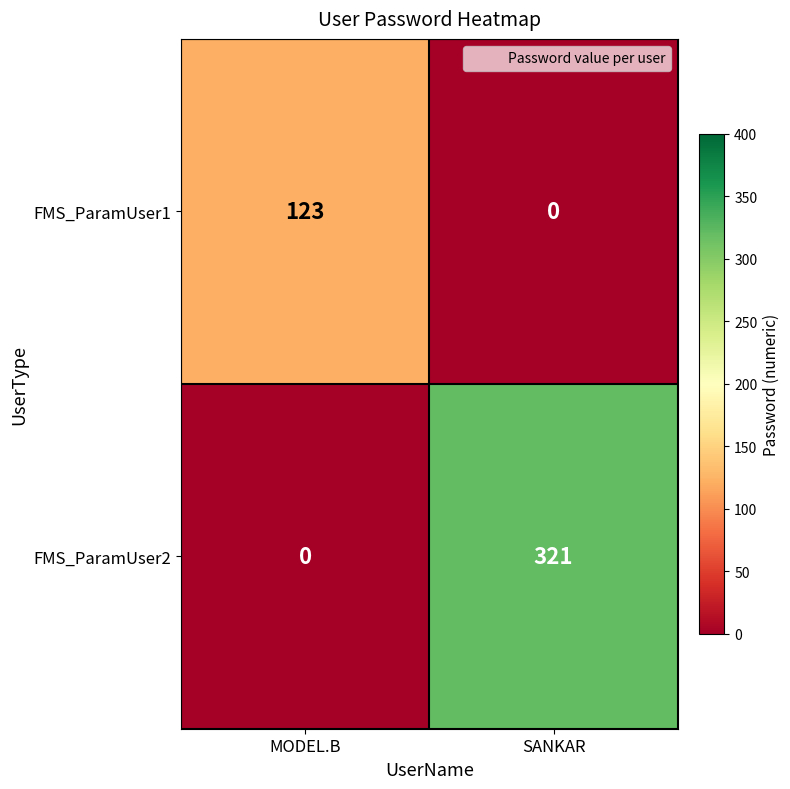

The value of FMS_ParamUser1 at MODEL.B is 191. True or false?

False